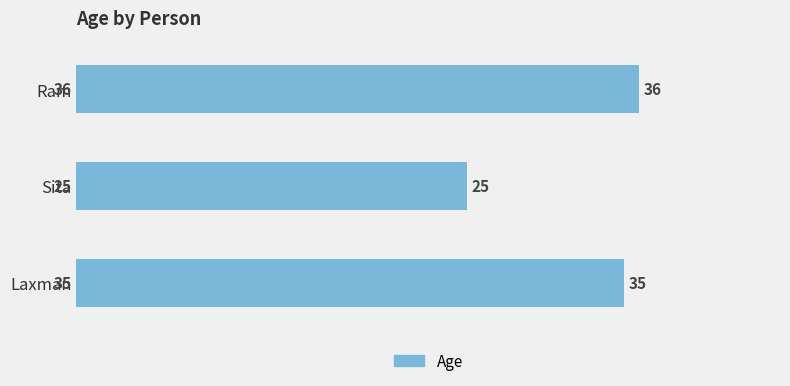

List the labels in order of value, largest first.

Ram, Laxman, Sita